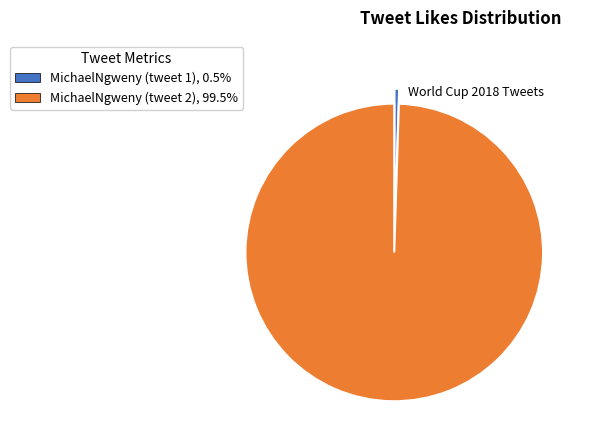

Which category has the biggest portion of the pie?

MichaelNgweny (tweet 2)